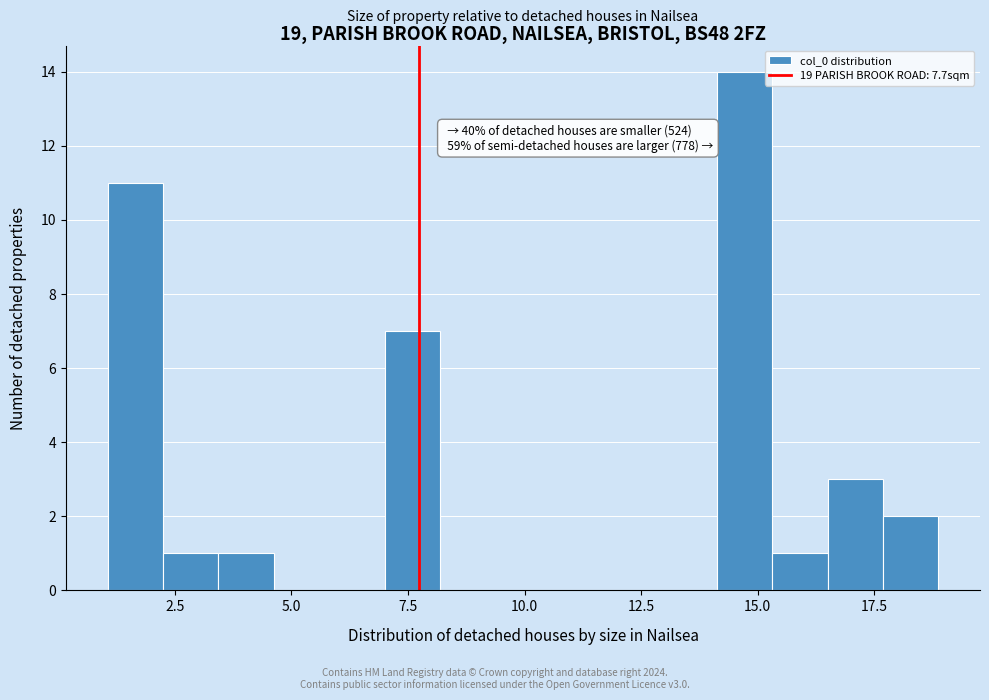

Read against the x-axis, roughly where is the centre of the tallest bar?

14.5